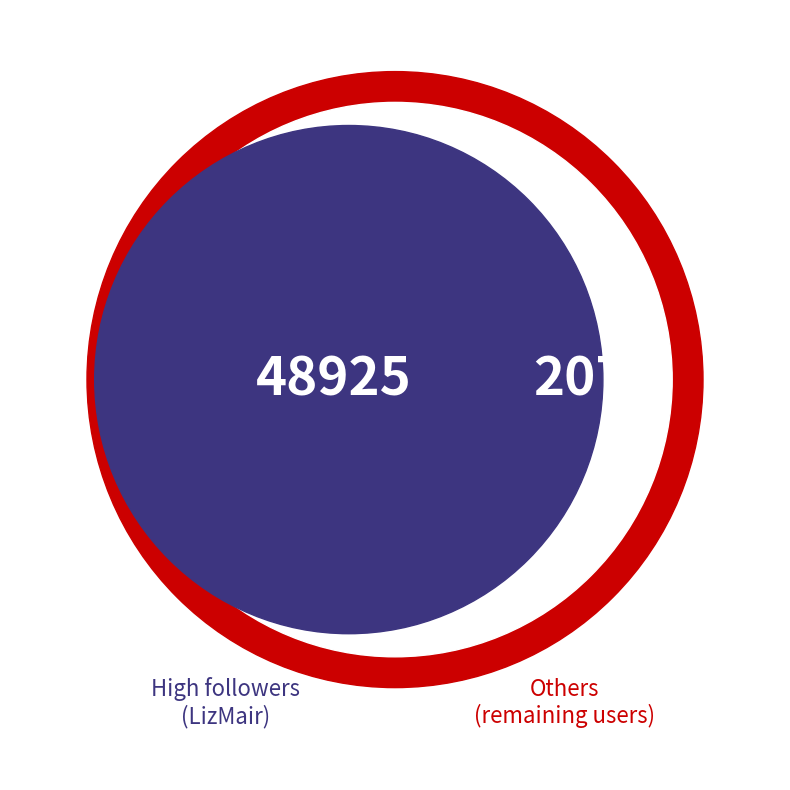

Is it true that _nicocvd is 1% of the pie?

False